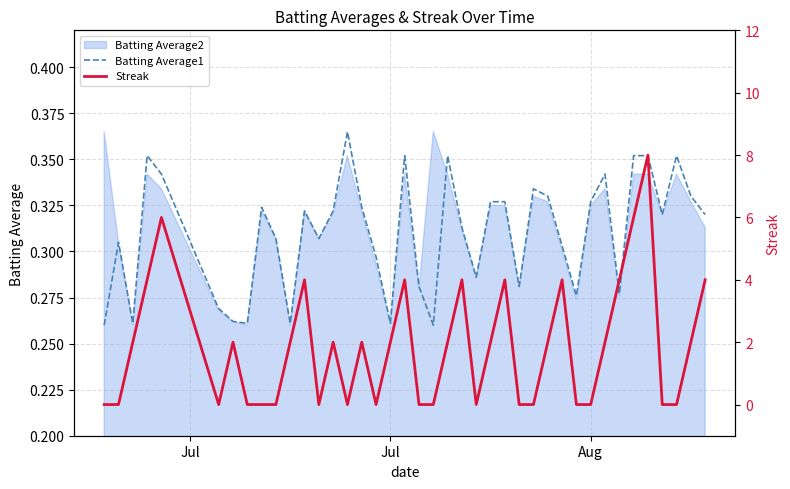

In Streak, how many points are higher than both neighbors (excluding endpoints)?

10